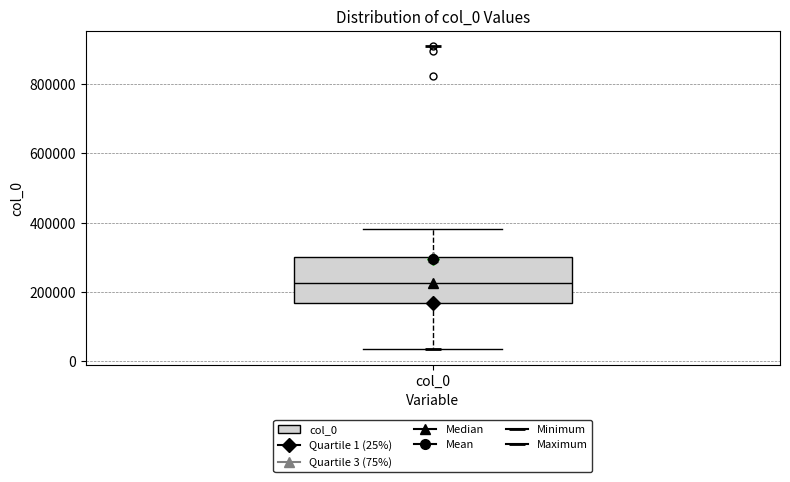

Where does the upper whisker of the box for col_0 end on the y-axis? The values are not printed on the chart, so give them approximately, as read against the axis.

380000